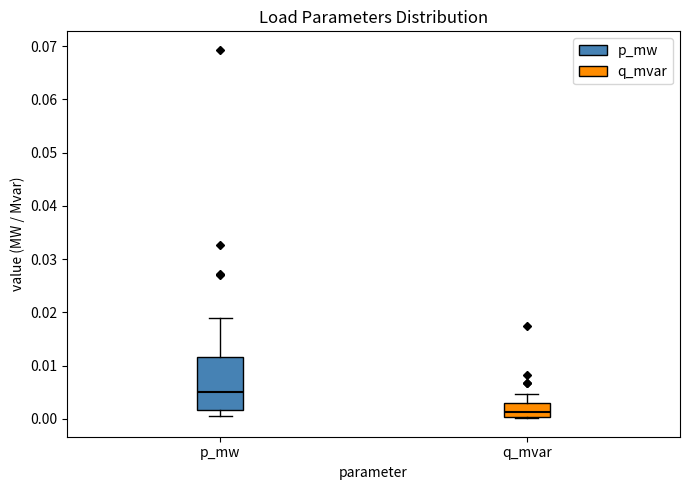

Which box's median line is the highest?

p_mw